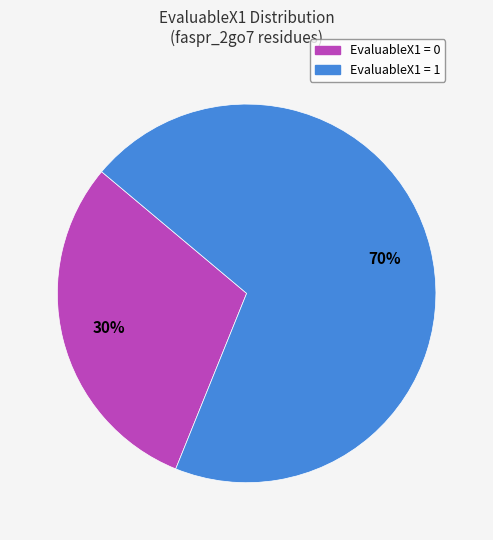

To the nearest percent, what is the average slice percentage?

50%